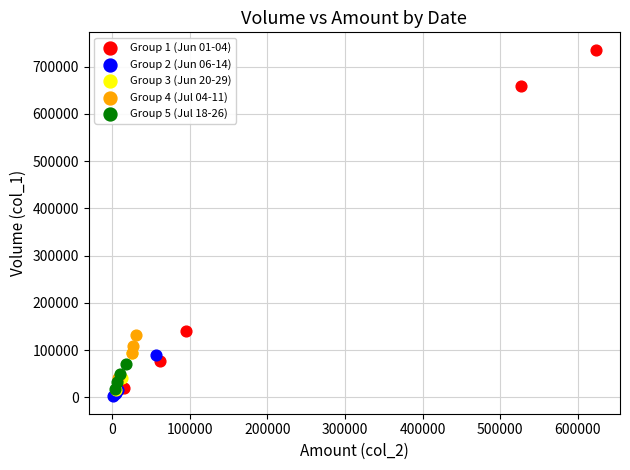

Which series has the largest Y range (max minus min)?

Group 1 (Jun 01-04)